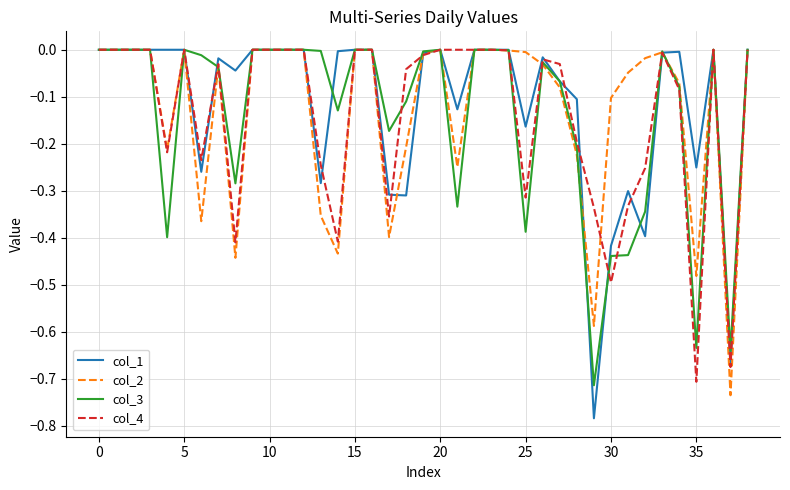

Does the chart display data point markers on the line(s)?

No